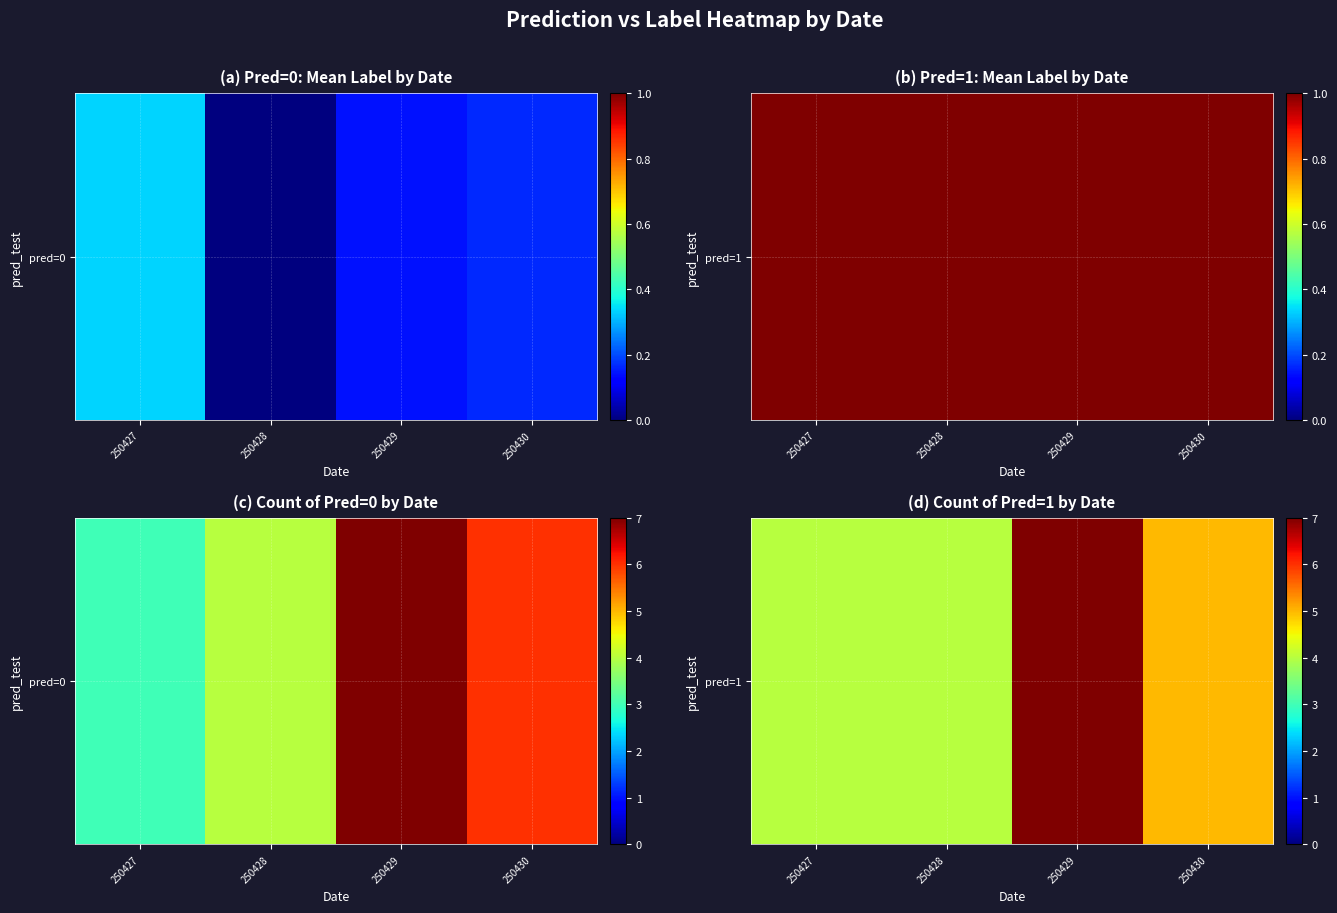

Rank the categories by value from lowest to highest.

250427, 250428, 250430, 250429